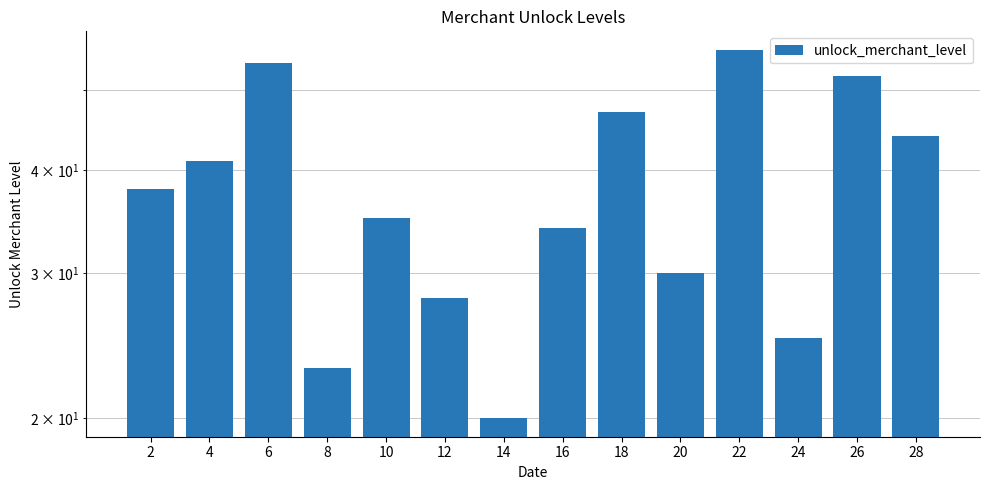

List the labels in order of value, smallest first.

14, 8, 24, 12, 20, 16, 10, 2, 4, 28, 18, 26, 6, 22